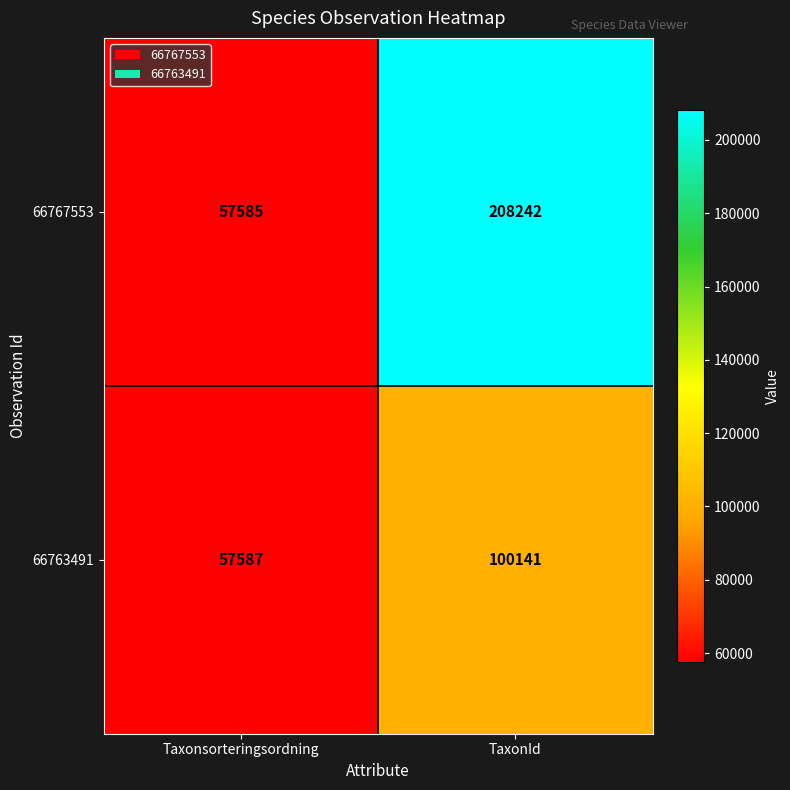

What is the spread (max minus min) of values at TaxonId?

108101